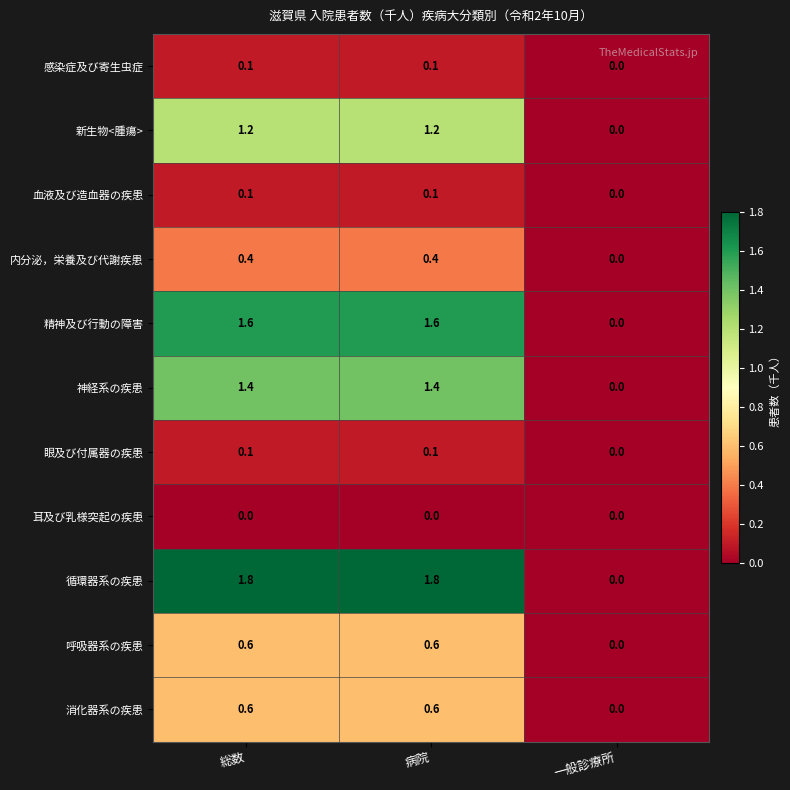

Is it true that 眼及び付属器の疾患 equals 0.0 at 一般診療所?

True